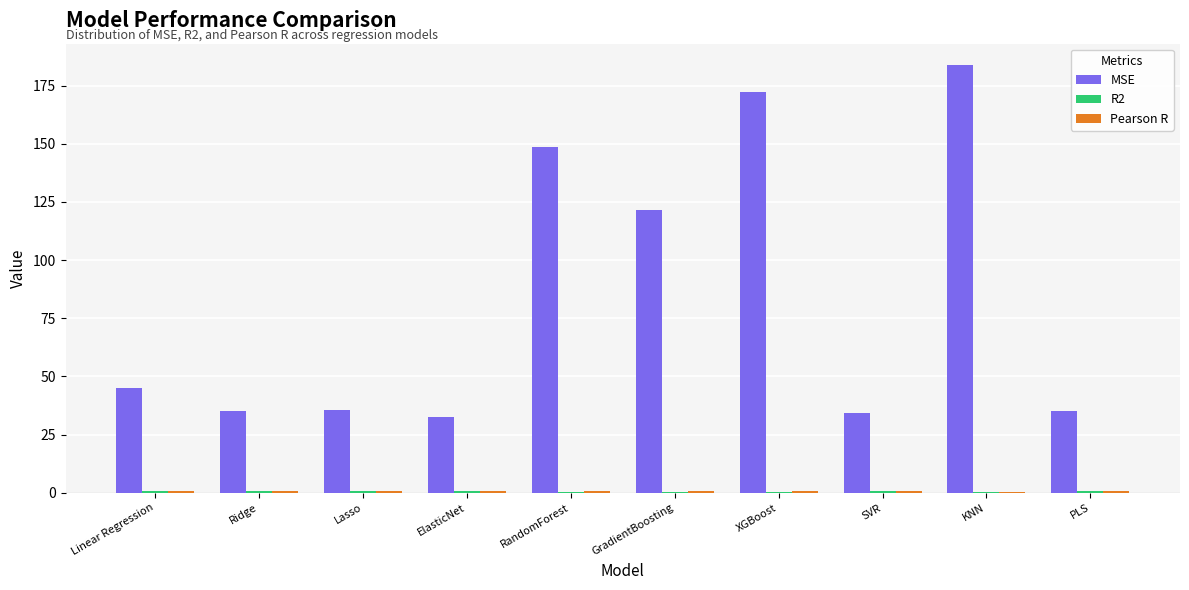

Is it true that MSE equals 148.4 at RandomForest?

True